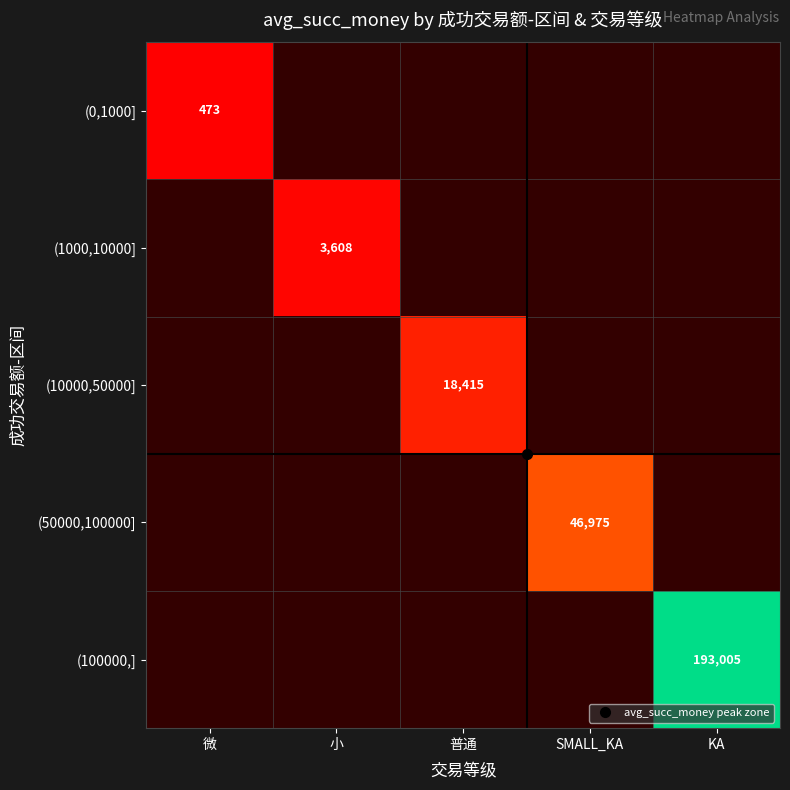

Which has a higher value, 小 or KA?

KA